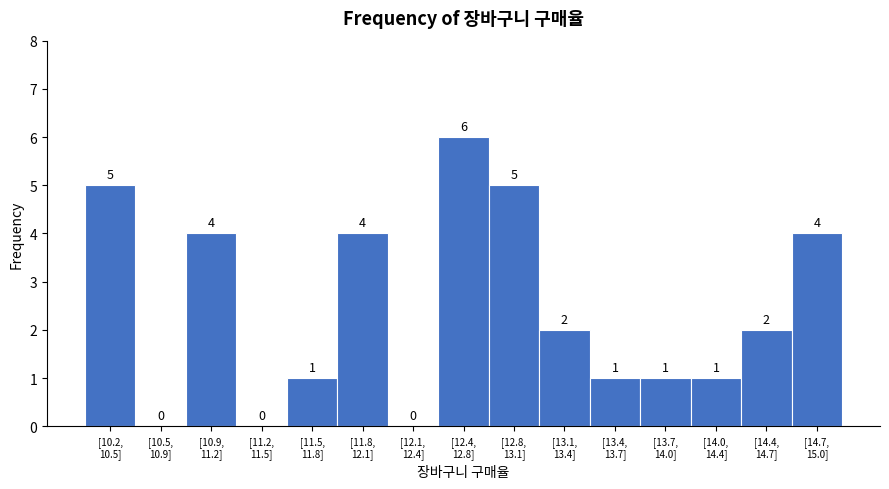

What is the greatest value displayed?

6